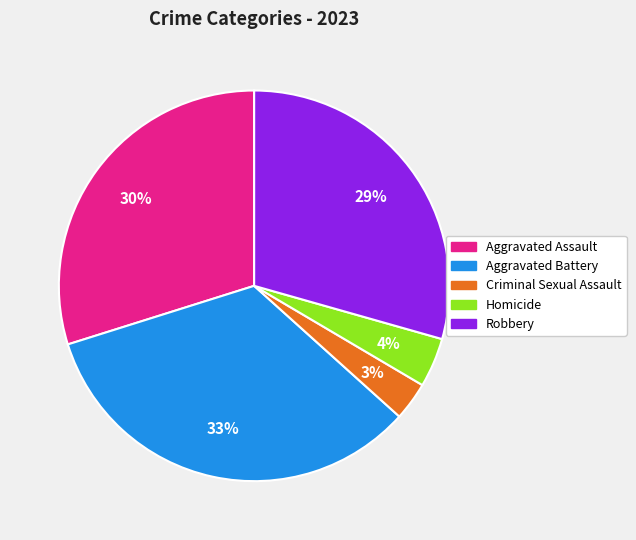

Does Aggravated Battery account for over 50% of the chart?

No